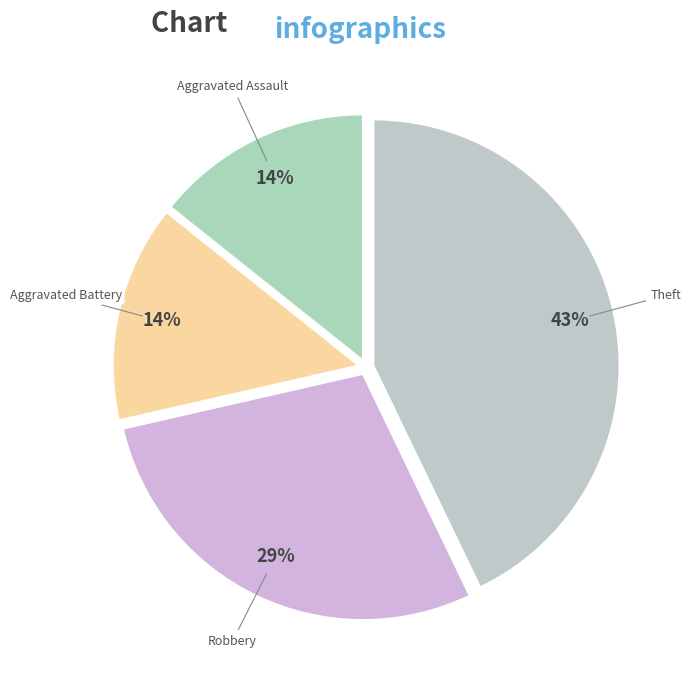

What is the largest slice in the pie chart?

Theft